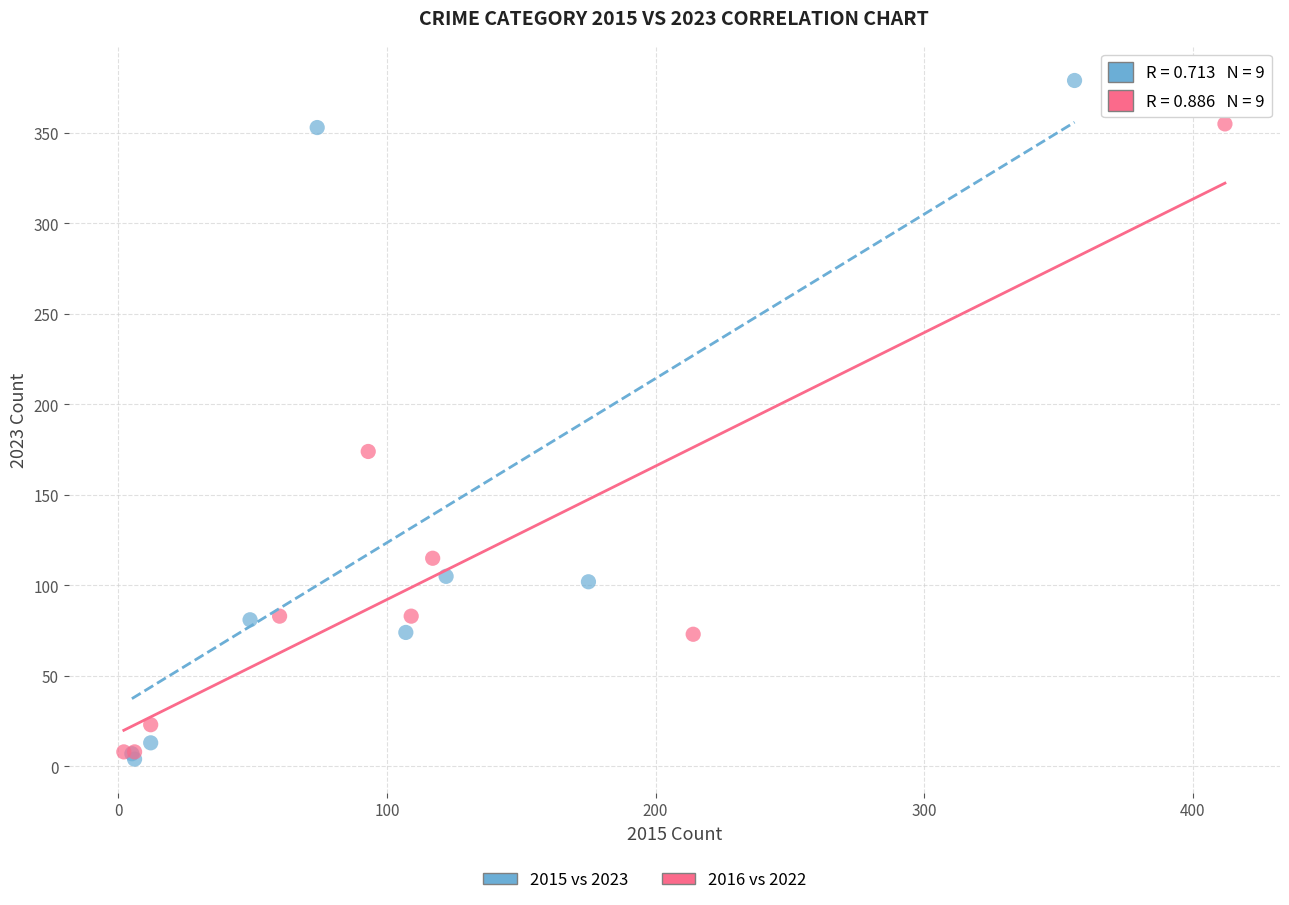

Which series has the largest Y range (max minus min)?

2015 vs 2023